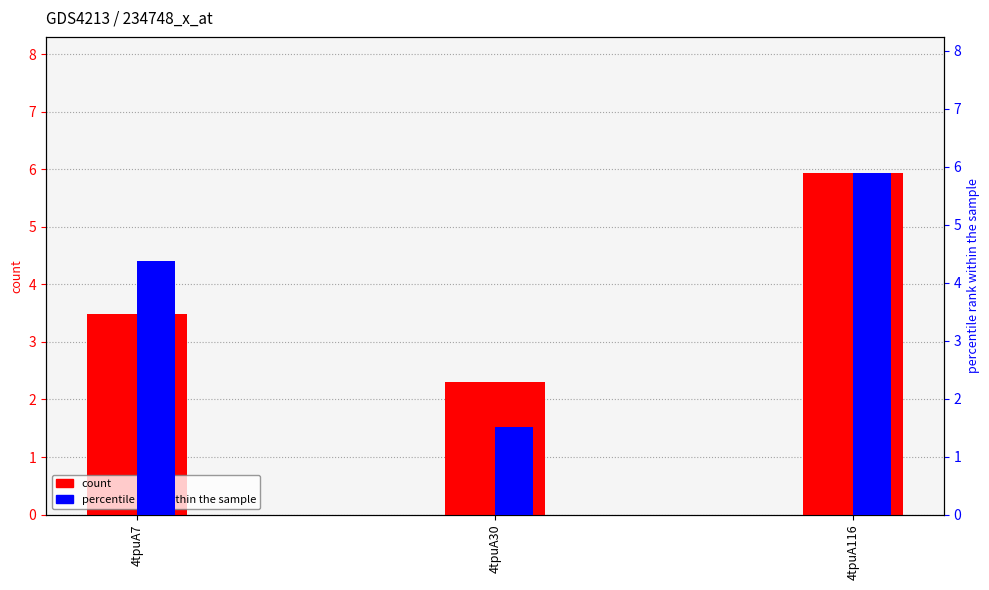

What is the sum of the count values at 4tpuA7 and 4tpuA116?

9.4